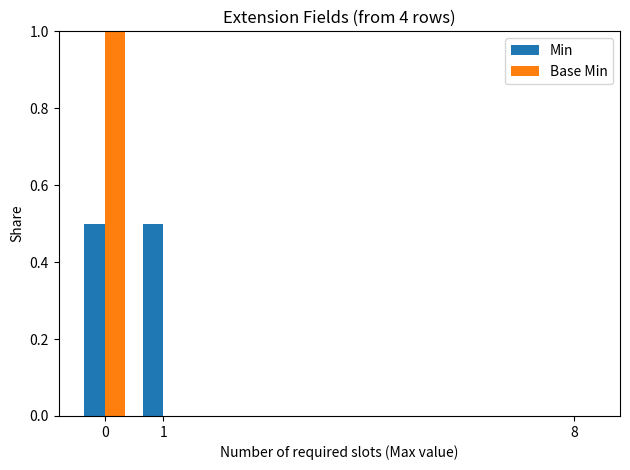

Is it true that Min equals 0.5 at 1?

True